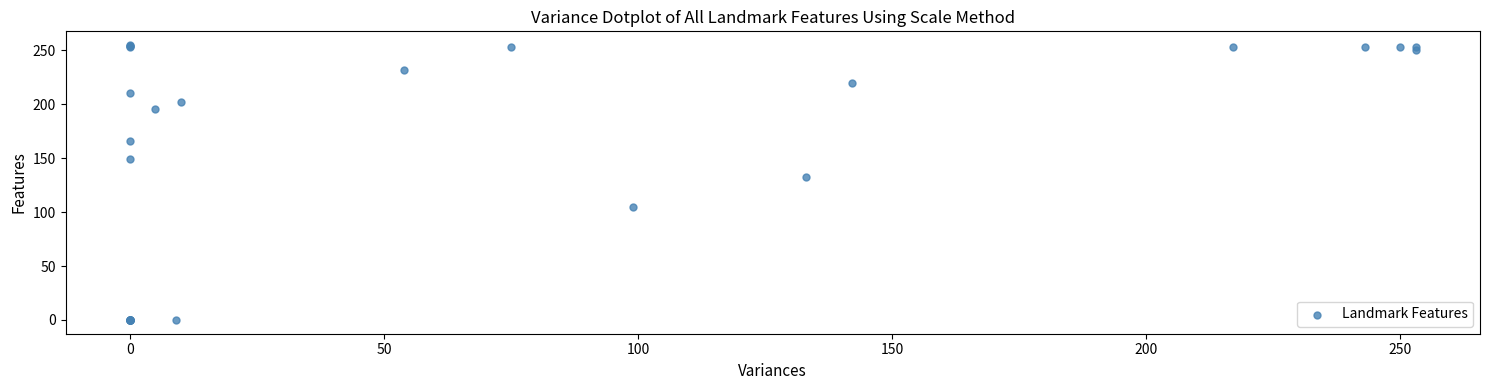

What Y value in the scatter plot is closest to 127?

133